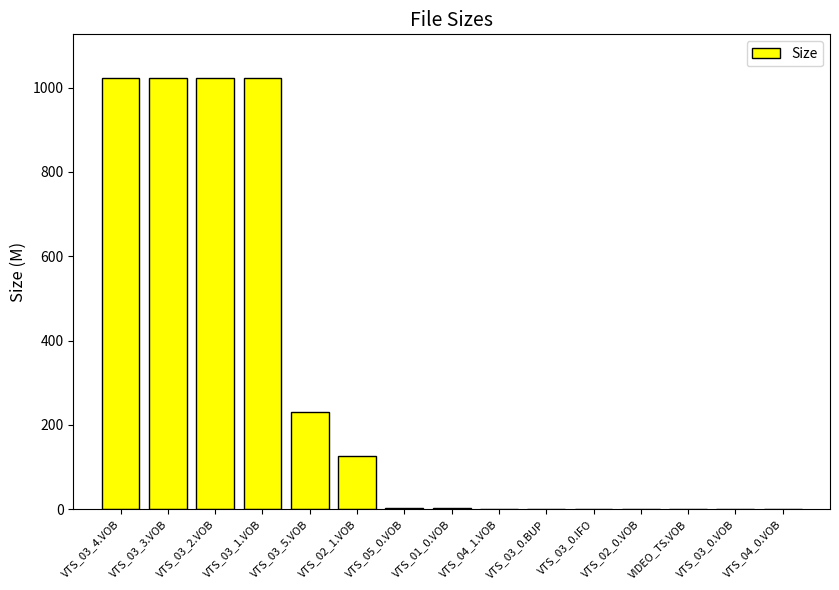

What is the greatest value displayed?

1024.0